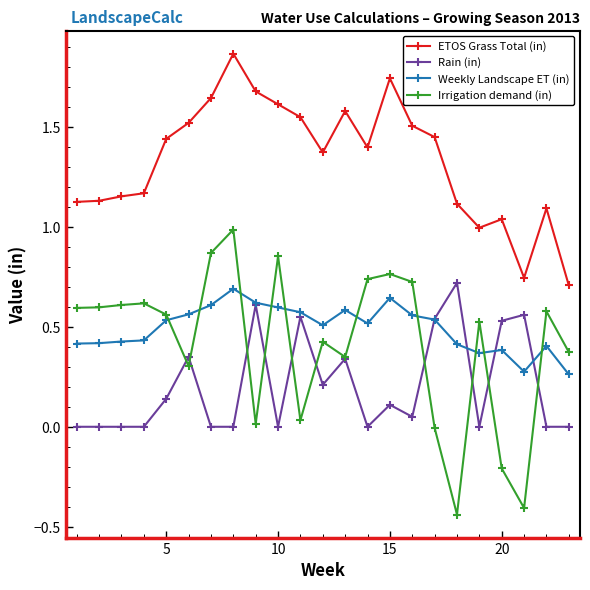

Which series has the widest spread of values?

Irrigation demand (in)